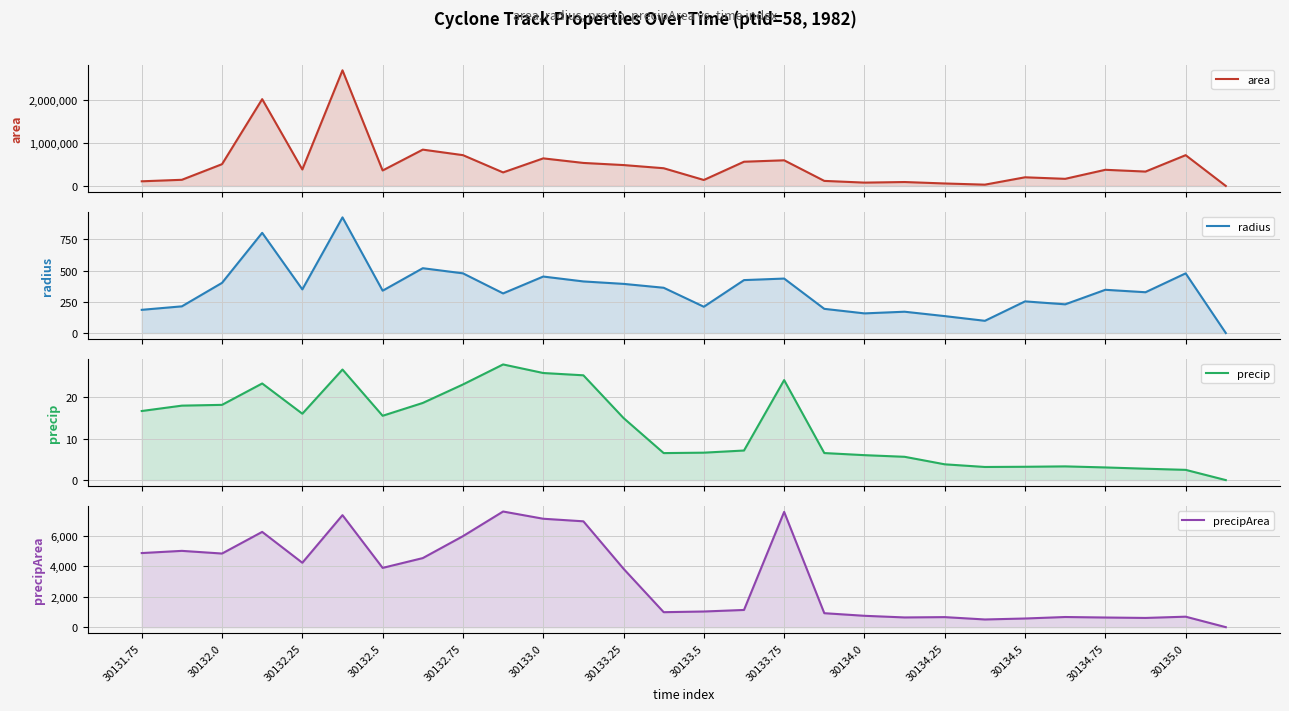

True or false: precipArea has more than 2 points higher than both neighbors.

True